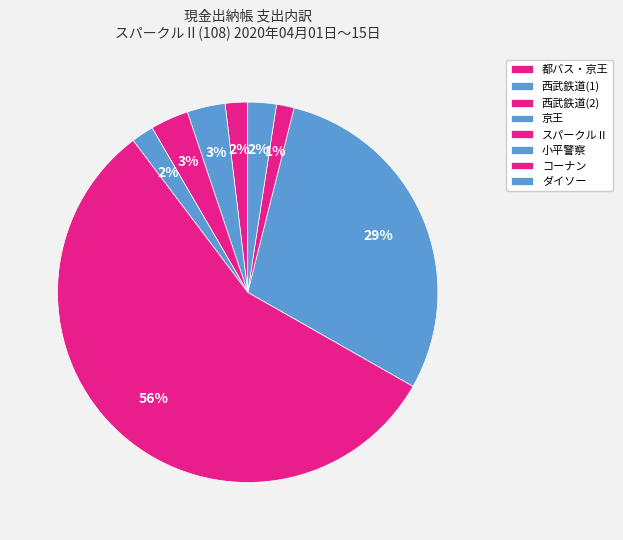

To the nearest percent, what percentage of the pie is 西武鉄道(2)?

3%